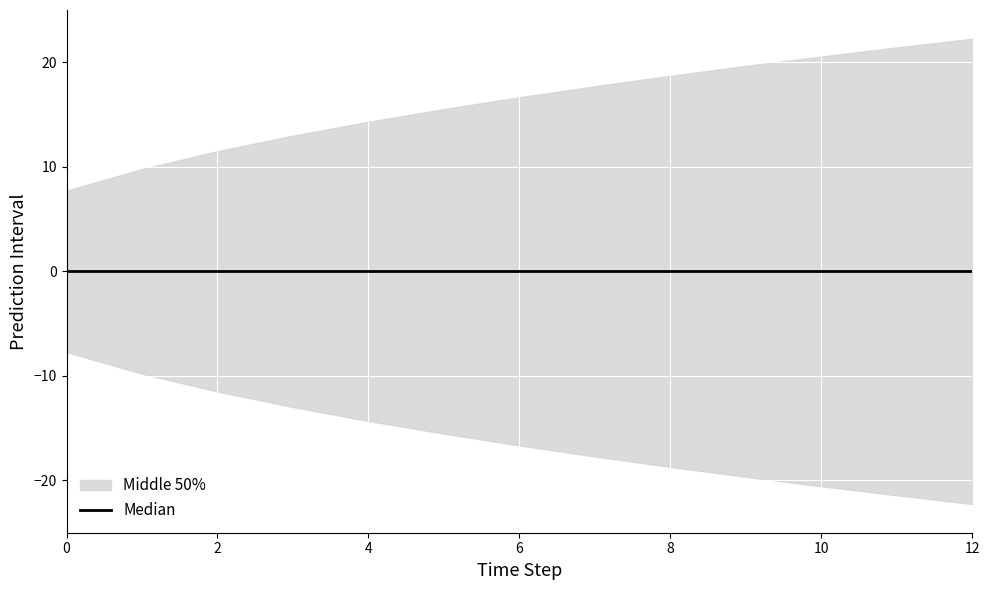

True or false: estimate has more than 0 points higher than both neighbors.

False